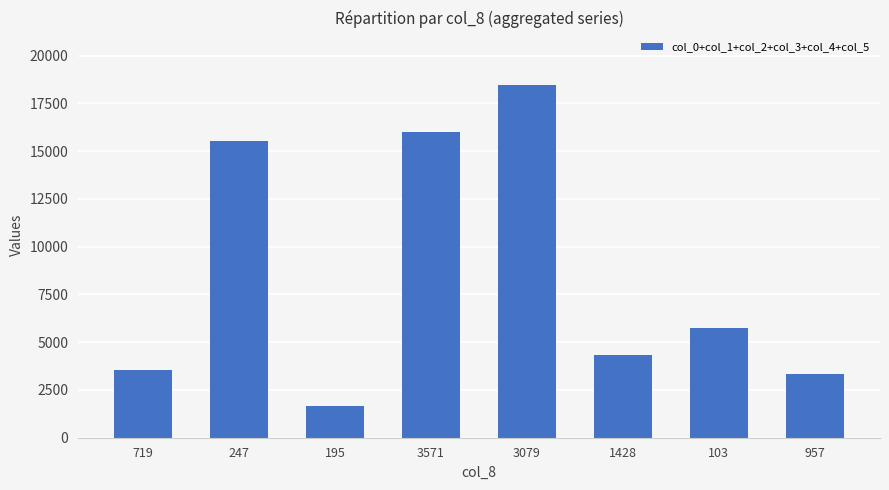

At which label does the data first exceed 5760?

247